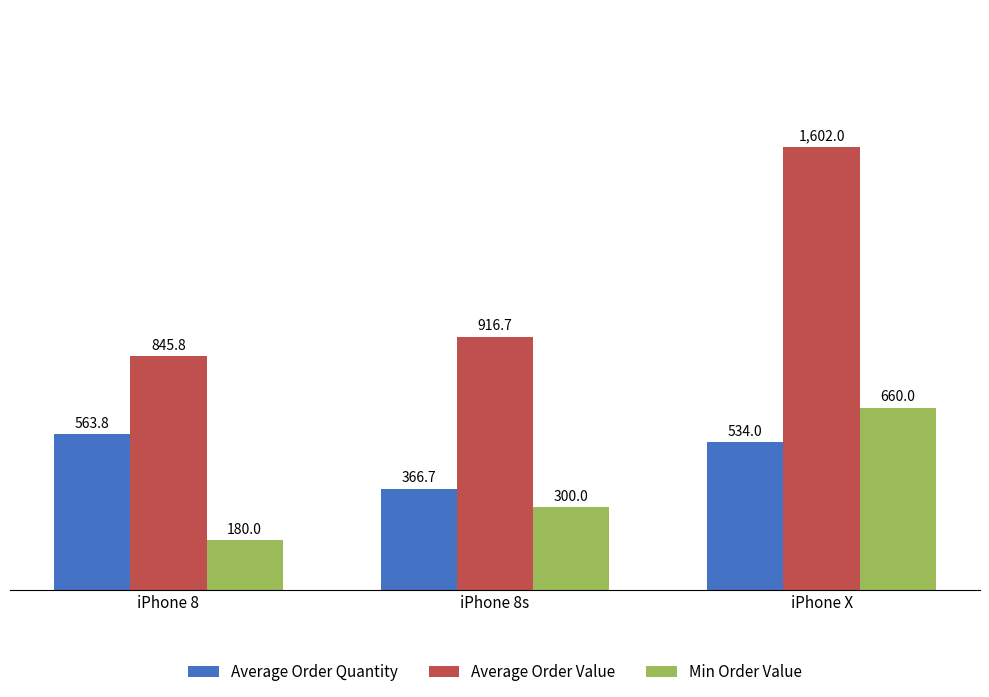

Reading left to right, list all the values displayed in this chart.

Average Order Quantity: 563.8	366.7	534.0
Average Order Value: 845.8	916.7	1602.0
Min Order Value: 180.0	300.0	660.0